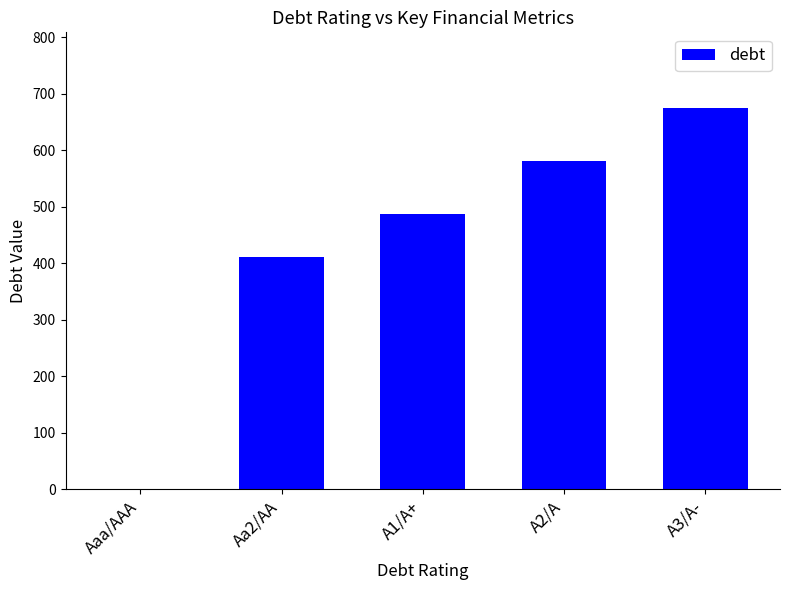

Which has a higher value, A2/A or A3/A-?

A3/A-